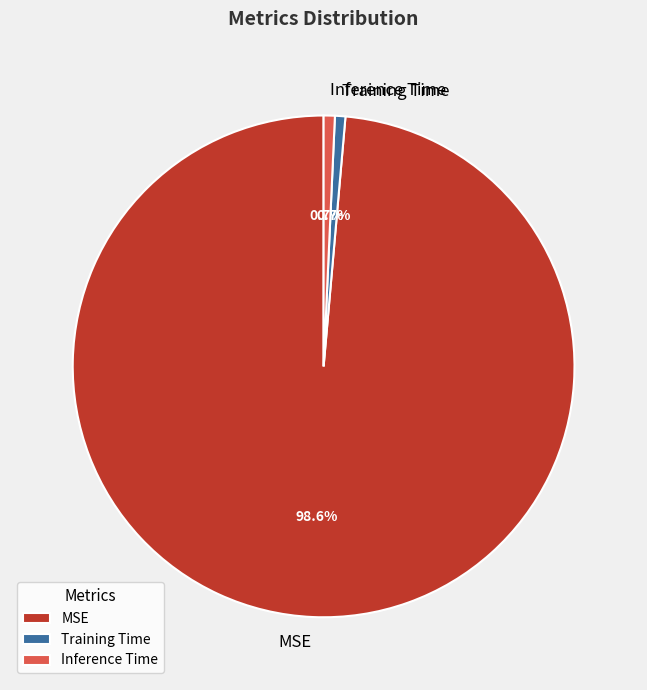

To the nearest percent, what is the difference between the Training Time and MSE slice percentages?

98%